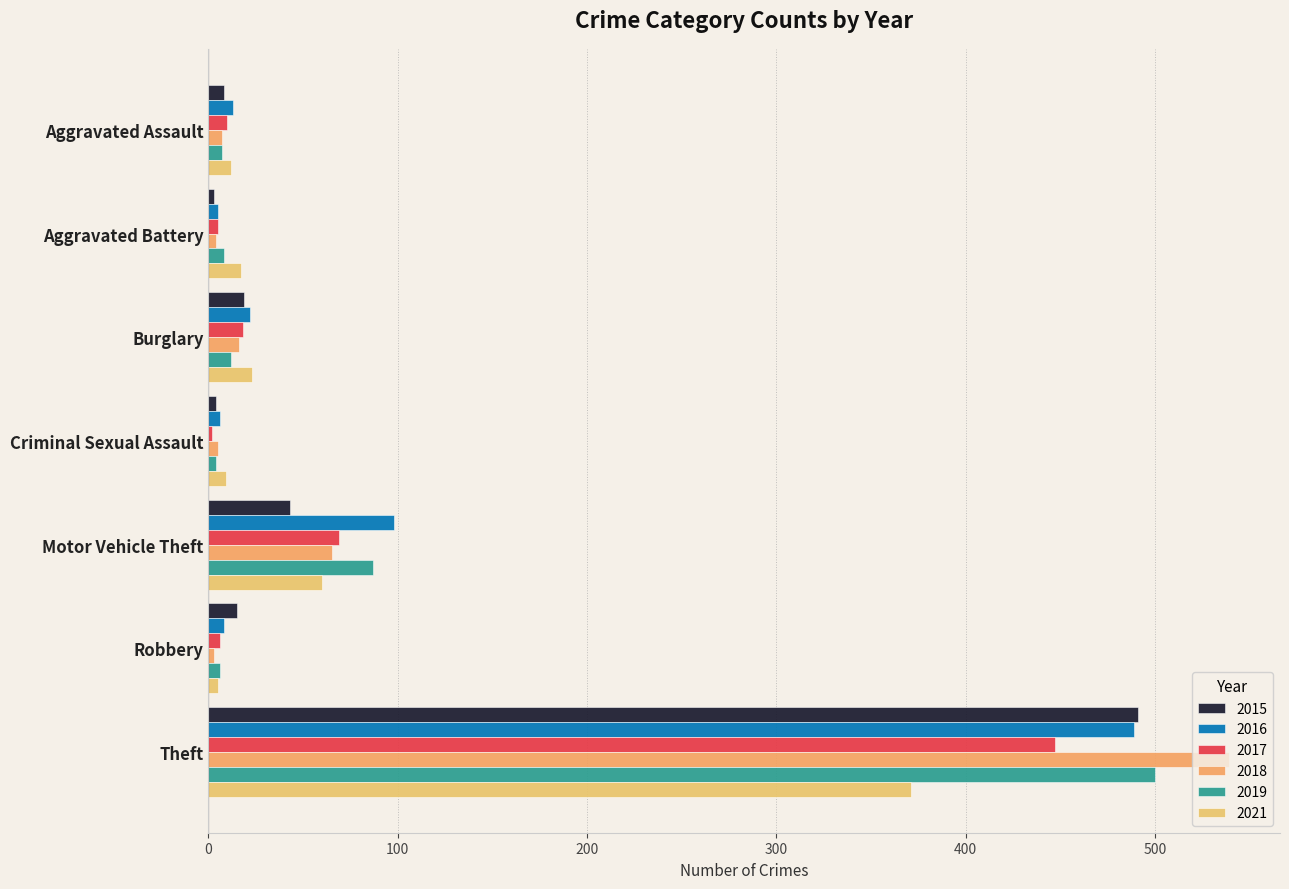

How many data points in 2019 are less than 8?

3